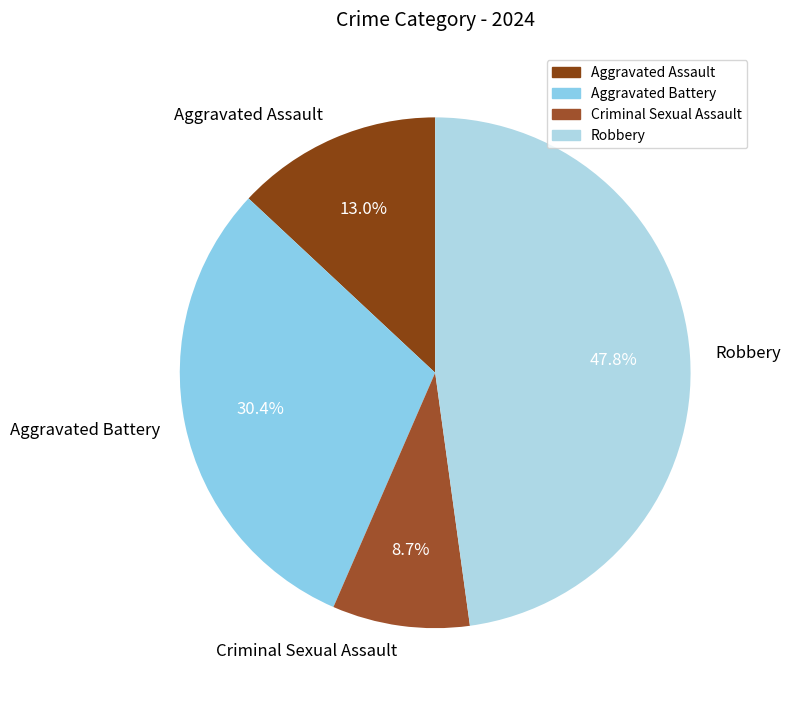

What percentage is the Criminal Sexual Assault slice, to the nearest percent?

9%